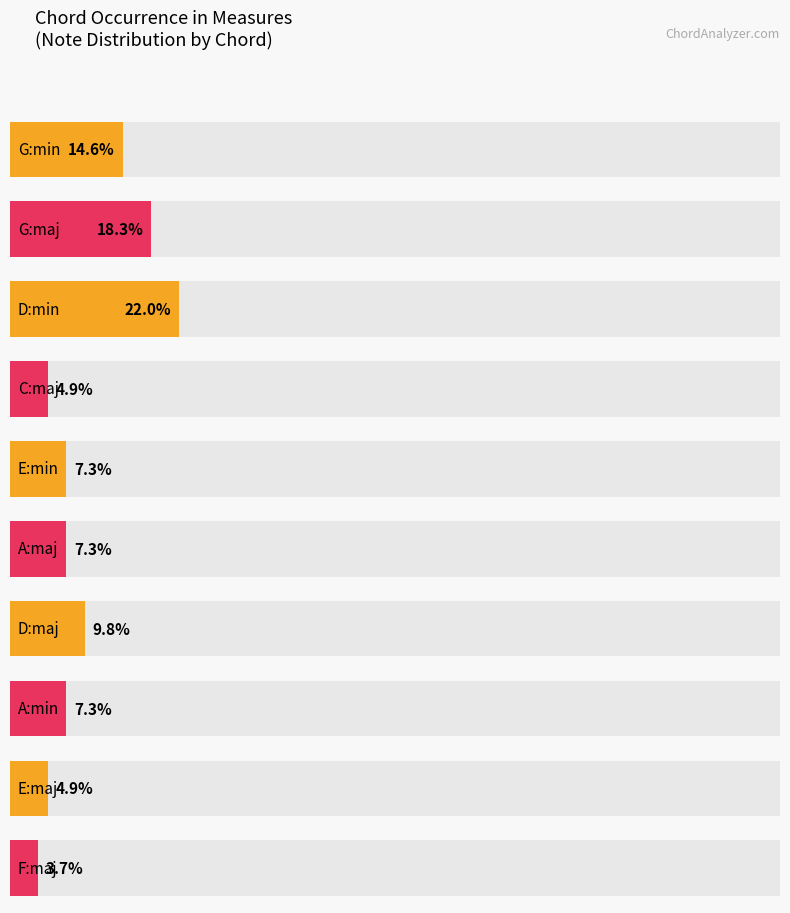

List the labels in order of value, smallest first.

F:maj, C:maj, E:maj, E:min, A:maj, A:min, D:maj, G:min, G:maj, D:min